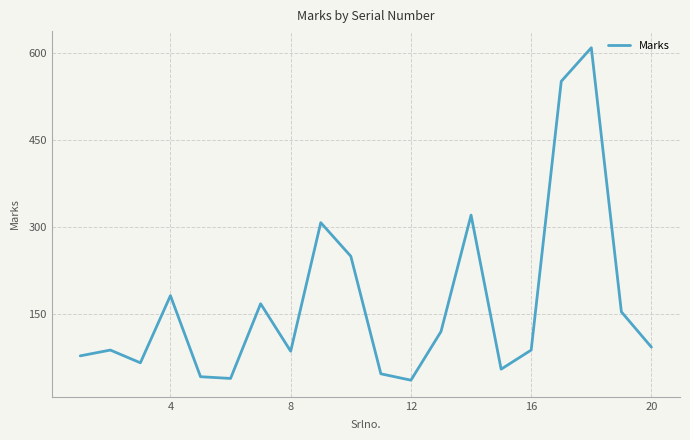

How many categories are shown in the chart?

20